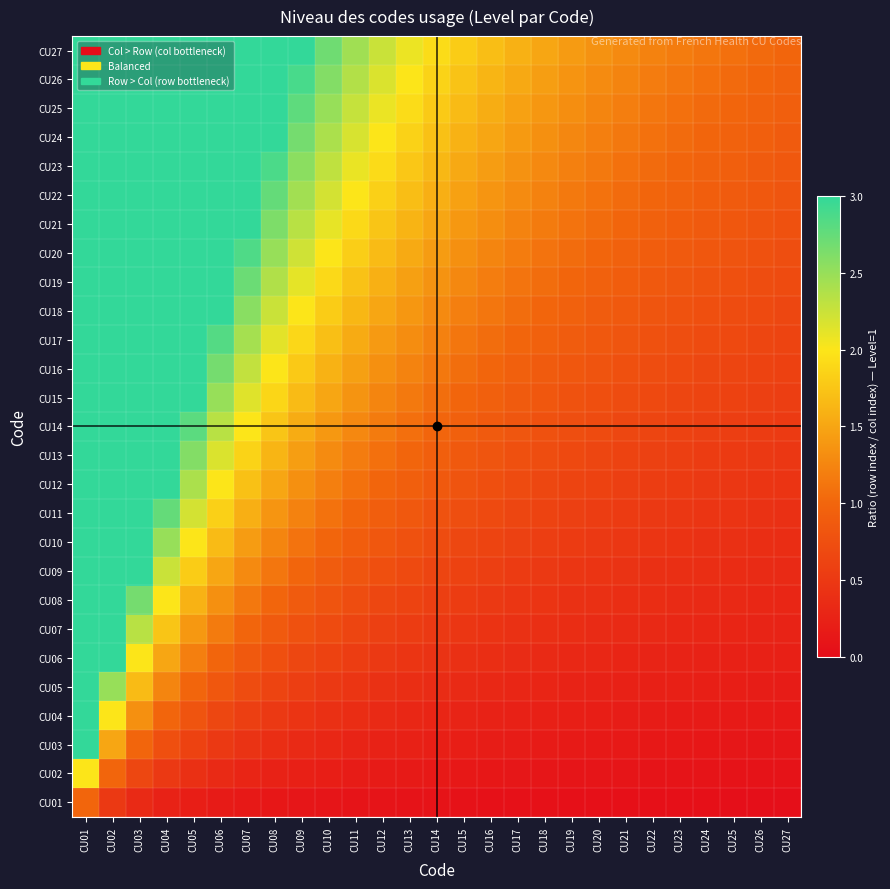

At how many categories does at least one series exceed 1?

26